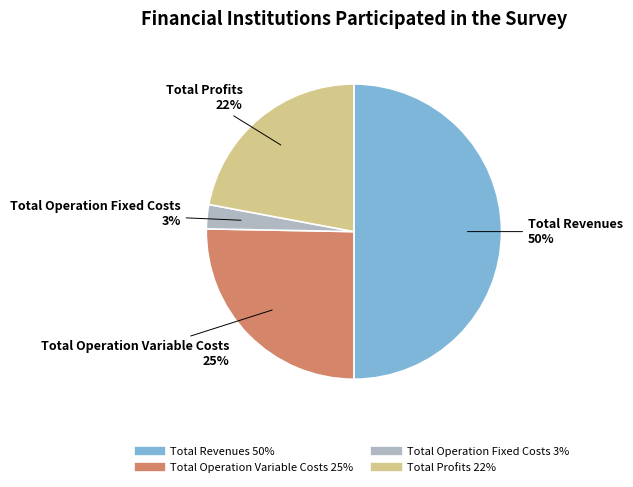

To the nearest percent, what is the average slice percentage?

25%